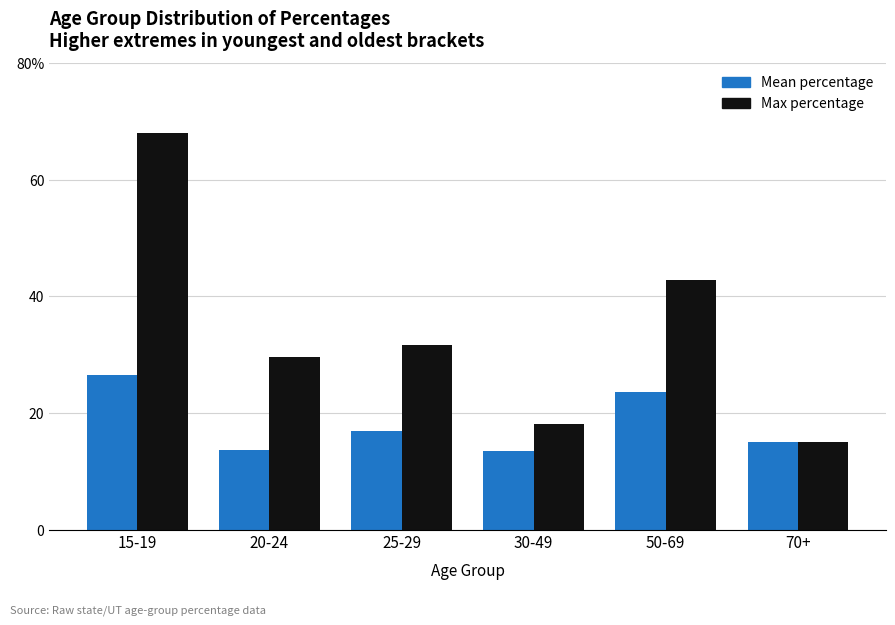

What are all the series names shown in the legend?

Mean percentage, Max percentage